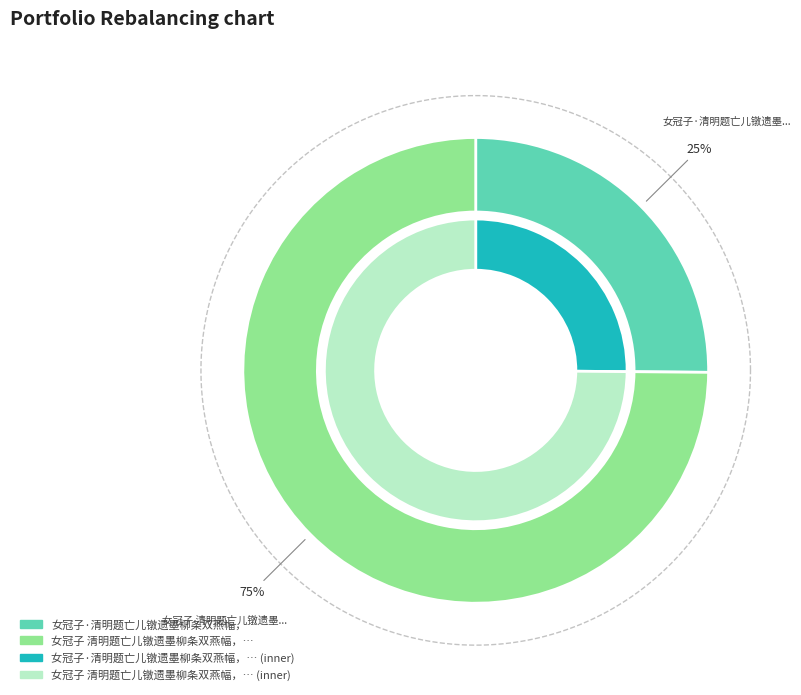

Is it true that 女冠子·清明题亡儿镦遗墨柳条双燕幅，拟韦端己 is 13% of the pie?

False